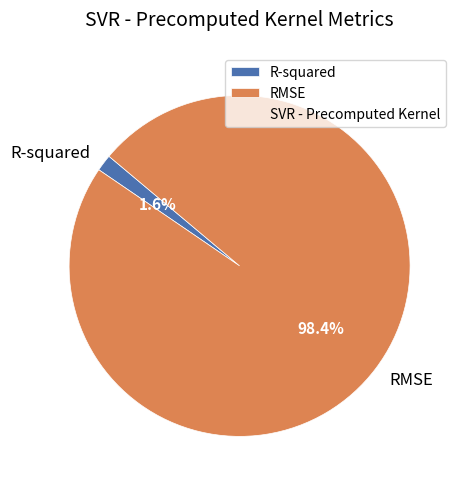

Rank the categories by value from highest to lowest.

RMSE, R-squared